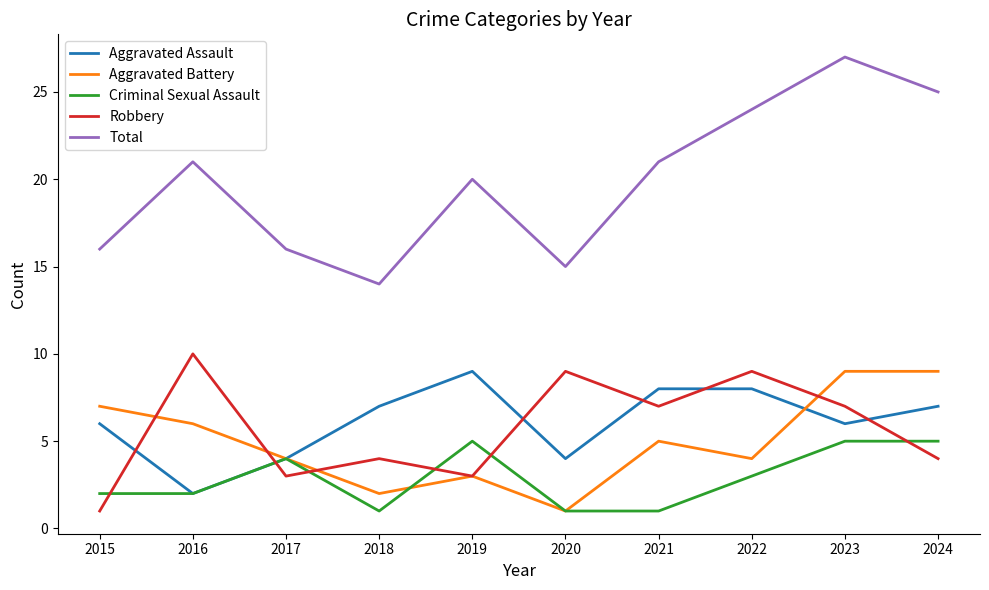

What is the average value of the Aggravated Battery series?

5